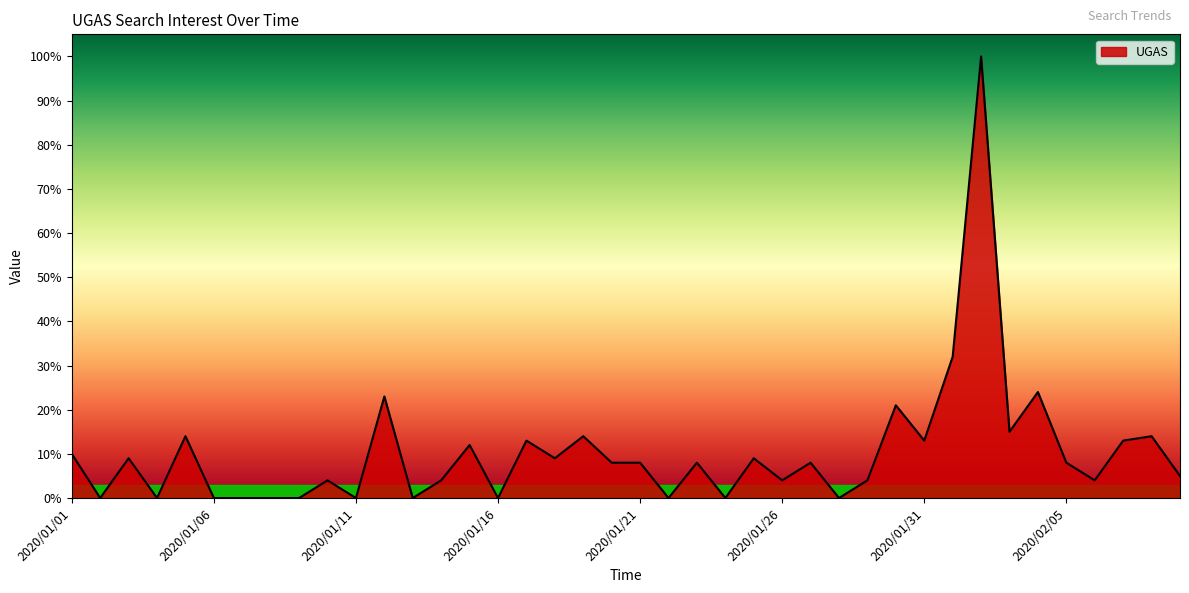

What is the greatest value displayed?

100.0